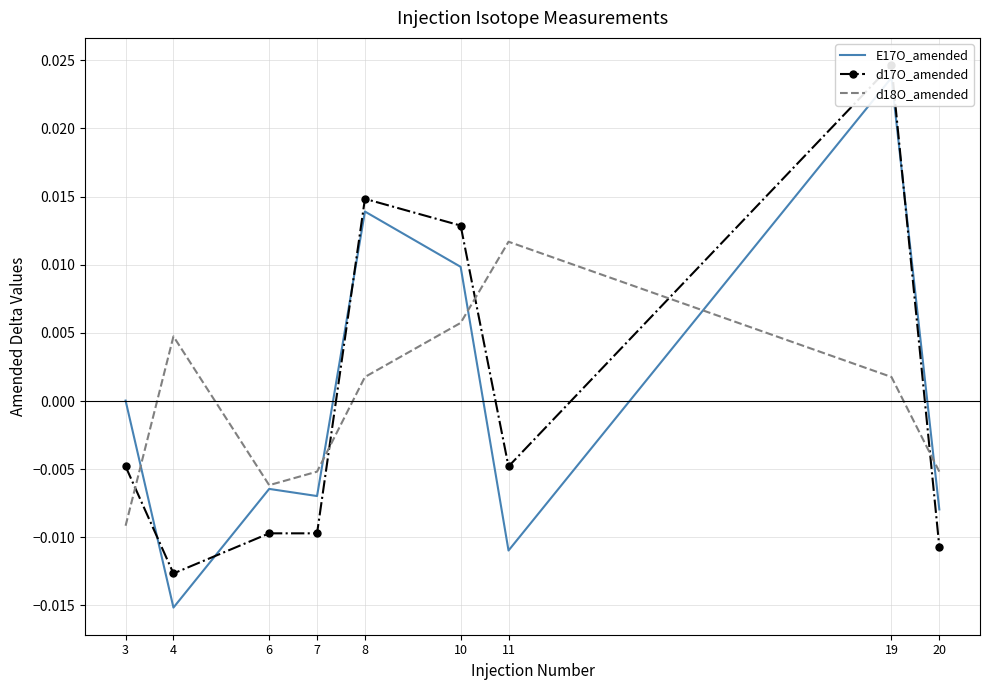

At 4, list the series in order from smallest to largest.

E17O_amended, d17O_amended, d18O_amended